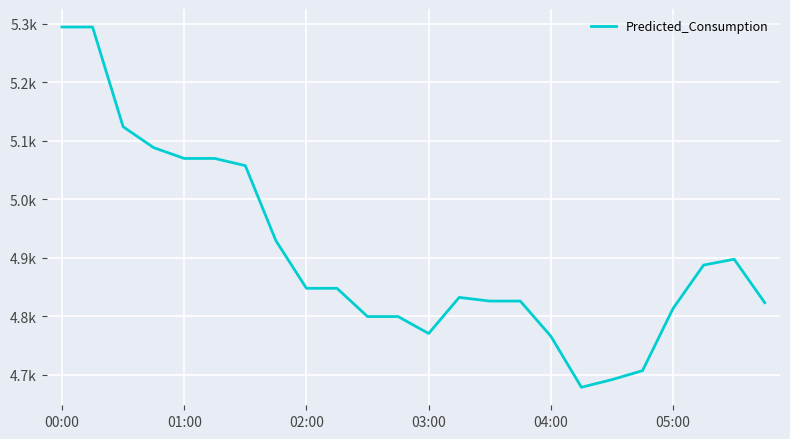

Does the chart have visible grid lines?

Yes